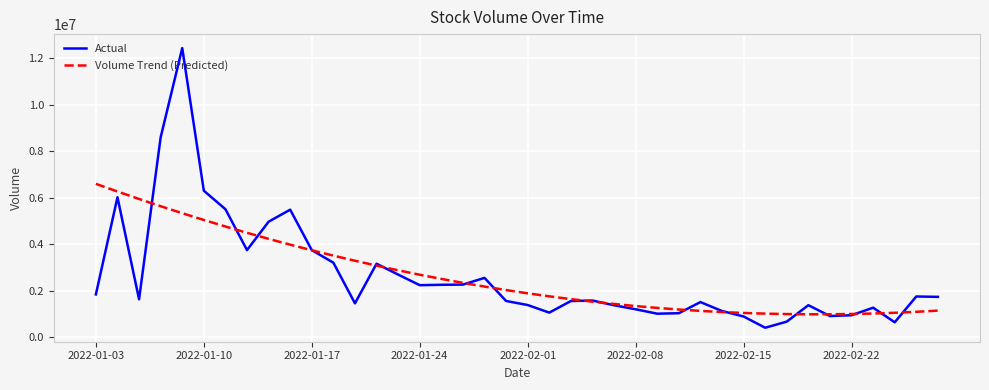

What is the lowest value of the Volume Trend (Predicted) series?

994245.7